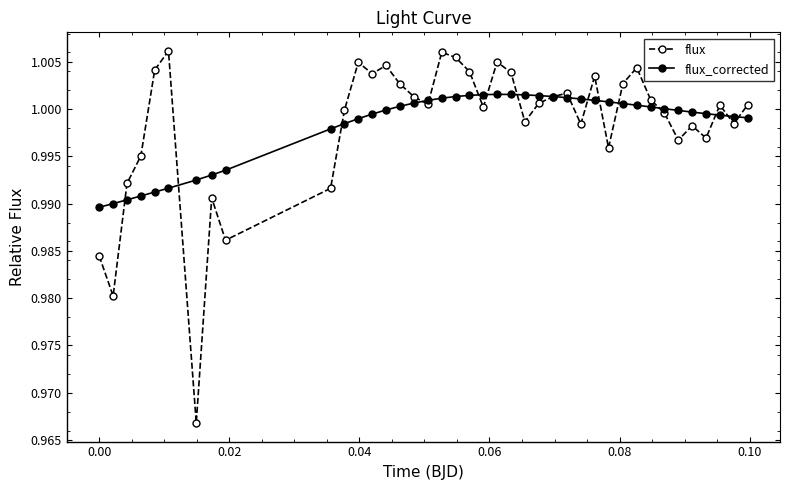

At how many categories does at least one series exceed 0?

40